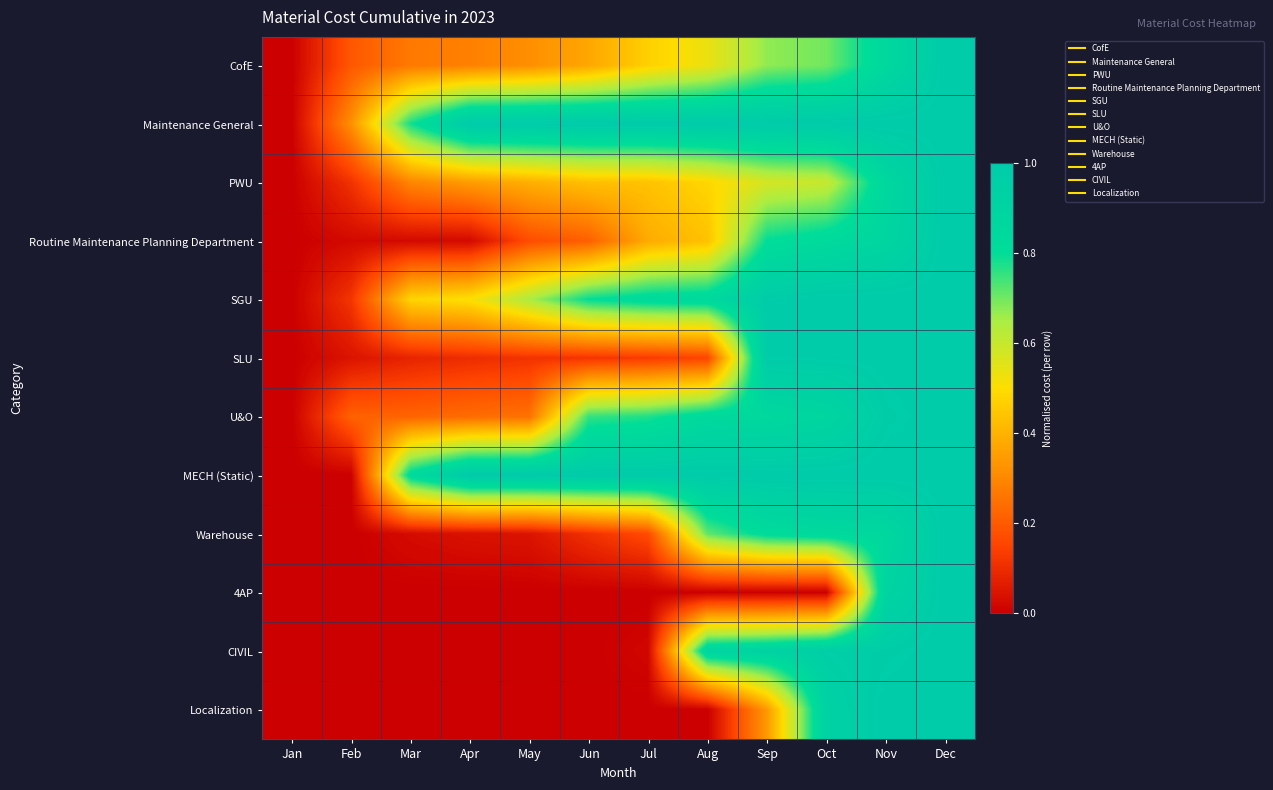

Reading left to right, extract all data points from this chart.

CofE: Jan=0.0	Feb=0.2	Mar=0.3	Apr=0.3	May=0.3	Jun=0.4	Jul=0.5	Aug=0.5	Sep=0.7	Oct=0.7	Nov=0.9	Dec=1.0
Maintenance General: Jan=0.0	Feb=0.3	Mar=0.8	Apr=1.0	May=1.0	Jun=1.0	Jul=1.0	Aug=1.0	Sep=1.0	Oct=1.0	Nov=1.0	Dec=1.0
PWU: Jan=0.0	Feb=0.1	Mar=0.3	Apr=0.3	May=0.4	Jun=0.4	Jul=0.4	Aug=0.5	Sep=0.6	Oct=0.6	Nov=0.9	Dec=1.0
Routine Maintenance Planning Department: Jan=0.0	Feb=0.0	Mar=0.0	Apr=0.0	May=0.2	Jun=0.2	Jul=0.4	Aug=0.4	Sep=0.8	Oct=0.8	Nov=0.9	Dec=1.0
SGU: Jan=0.0	Feb=0.1	Mar=0.5	Apr=0.5	May=0.6	Jun=0.8	Jul=0.8	Aug=0.8	Sep=1.0	Oct=1.0	Nov=1.0	Dec=1.0
SLU: Jan=0.0	Feb=0.0	Mar=0.1	Apr=0.1	May=0.1	Jun=0.1	Jul=0.1	Aug=0.2	Sep=1.0	Oct=1.0	Nov=1.0	Dec=1.0
U&O: Jan=0.0	Feb=0.2	Mar=0.2	Apr=0.2	May=0.3	Jun=0.8	Jul=0.8	Aug=0.8	Sep=0.9	Oct=0.9	Nov=1.0	Dec=1.0
MECH (Static): Jan=0.0	Feb=0.0	Mar=0.8	Apr=1.0	May=1.0	Jun=1.0	Jul=1.0	Aug=1.0	Sep=1.0	Oct=1.0	Nov=1.0	Dec=1.0
Warehouse: Jan=0.0	Feb=0.0	Mar=0.0	Apr=0.0	May=0.0	Jun=0.1	Jul=0.2	Aug=0.7	Sep=0.8	Oct=0.8	Nov=0.9	Dec=1.0
4AP: Jan=0.0	Feb=0.0	Mar=0.0	Apr=0.0	May=0.0	Jun=0.0	Jul=0.0	Aug=0.0	Sep=0.0	Oct=0.0	Nov=0.9	Dec=1.0
CIVIL: Jan=0.0	Feb=0.0	Mar=0.0	Apr=0.0	May=0.0	Jun=0.0	Jul=0.0	Aug=0.9	Sep=0.9	Oct=1.0	Nov=1.0	Dec=1.0
Localization: Jan=0.0	Feb=0.0	Mar=0.0	Apr=0.0	May=0.0	Jun=0.0	Jul=0.0	Aug=0.0	Sep=0.3	Oct=0.9	Nov=1.0	Dec=1.0